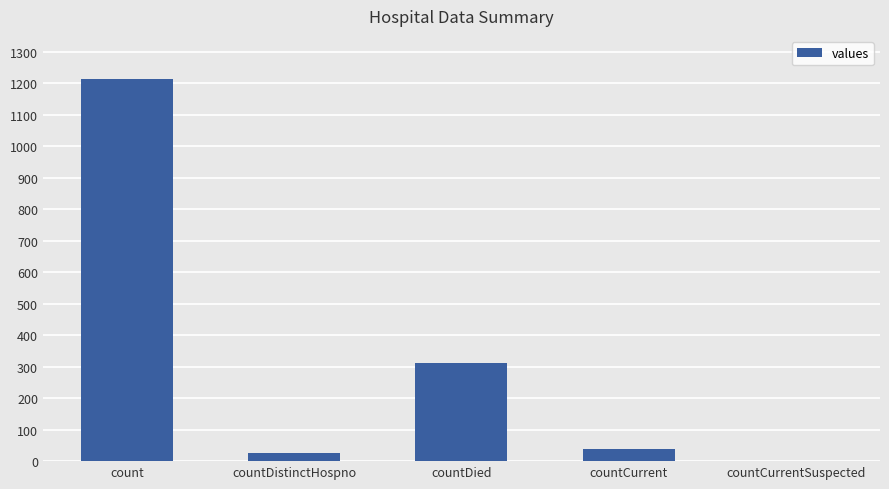

What is the change in value from countDistinctHospno to countCurrent?

+10